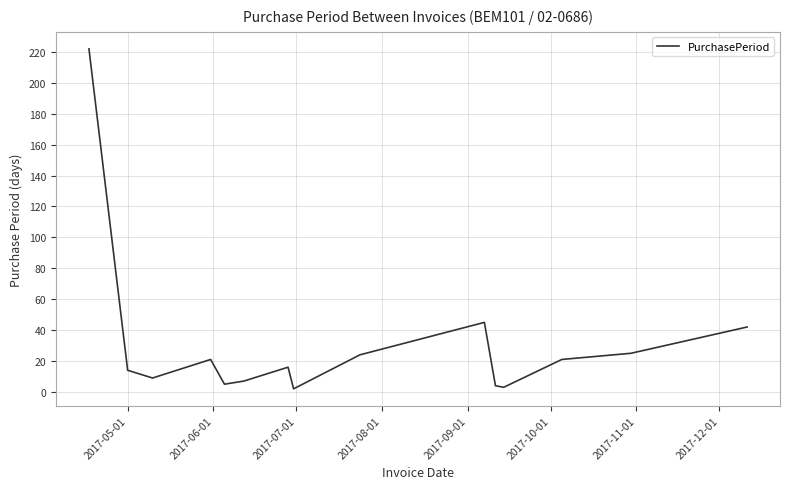

What is the difference between the maximum and minimum values?

220